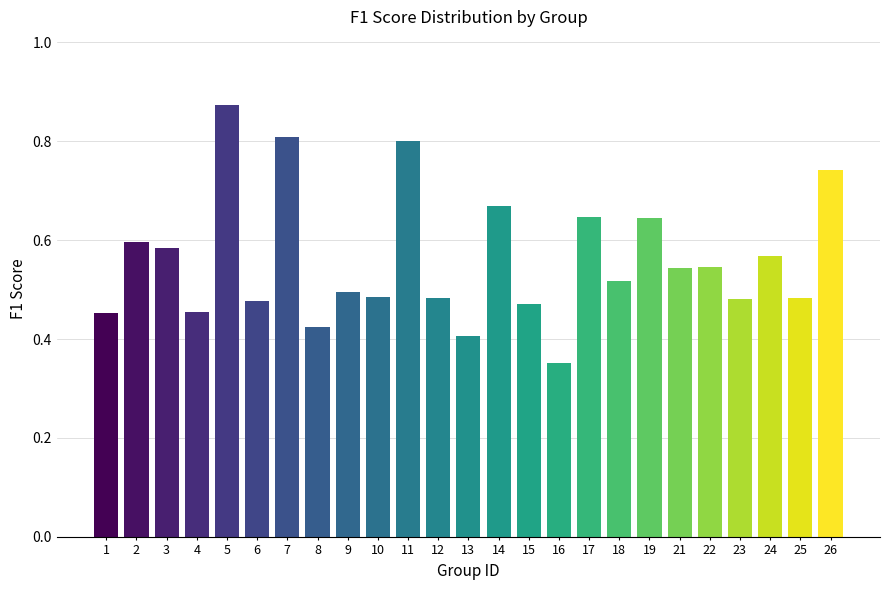

What is the value of the 7th bar from the left?

0.8